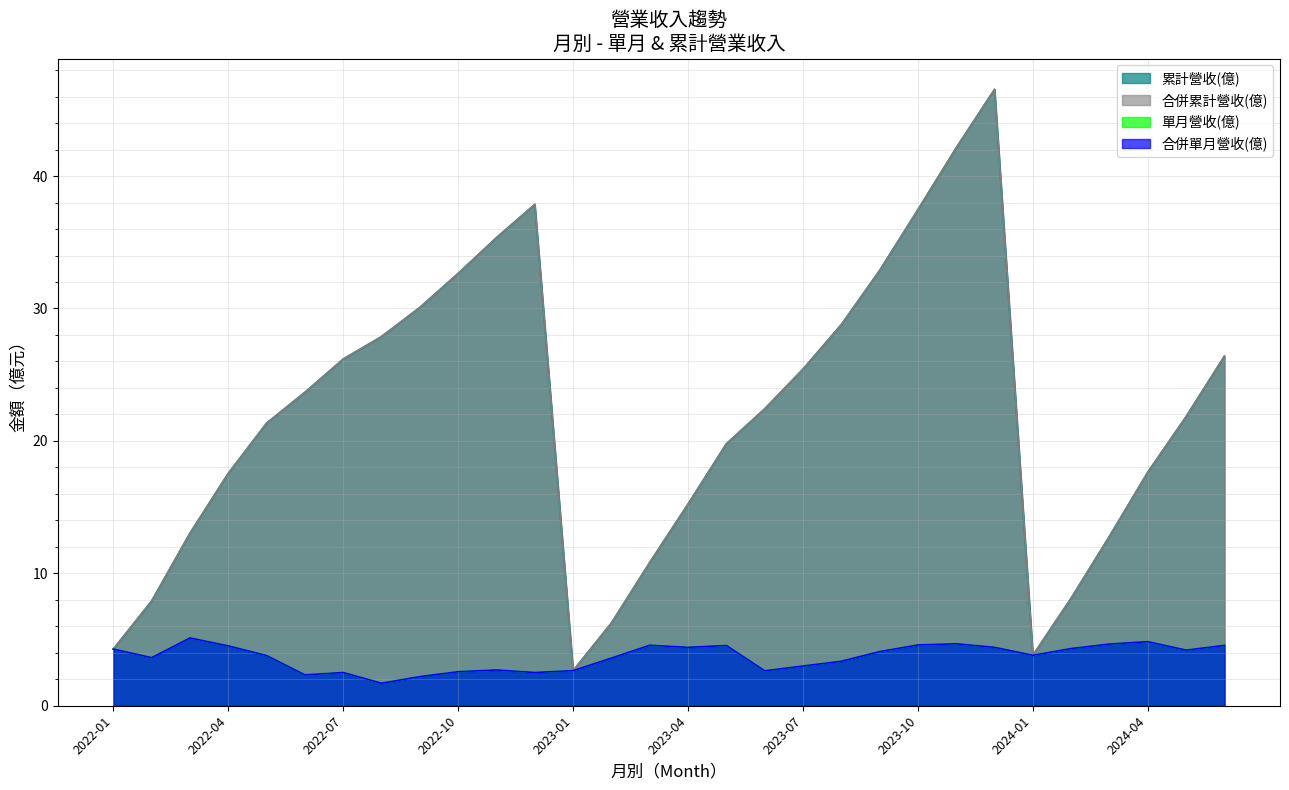

True or false: 合併累計營收(億) has more than 0 interior local peaks.

True